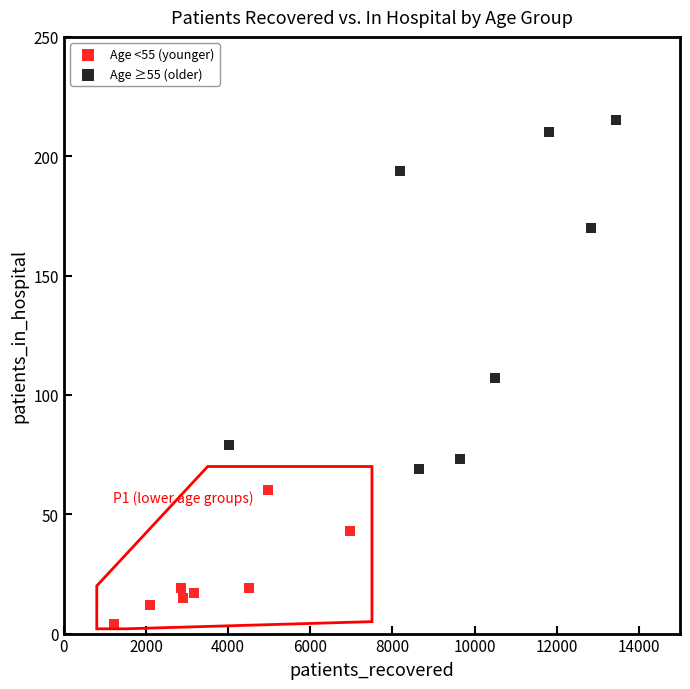

Which series reaches the minimum Y coordinate?

Age <55 (younger)